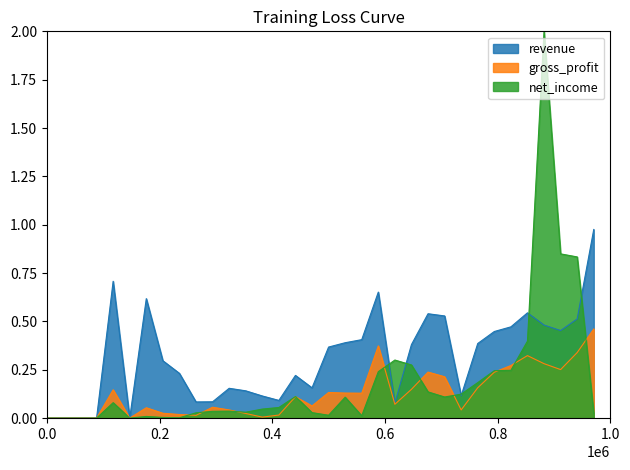

What is the value of the gross_profit point at the 32nd from the left?

0.3